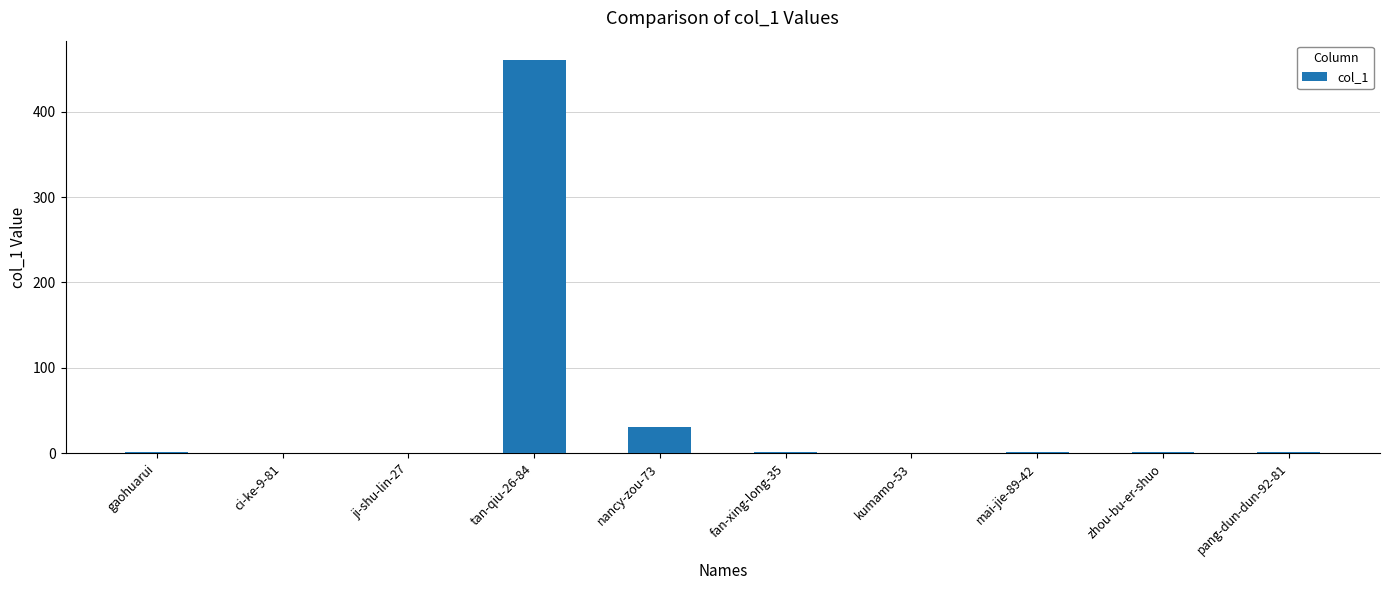

What is the sum of all values?

496